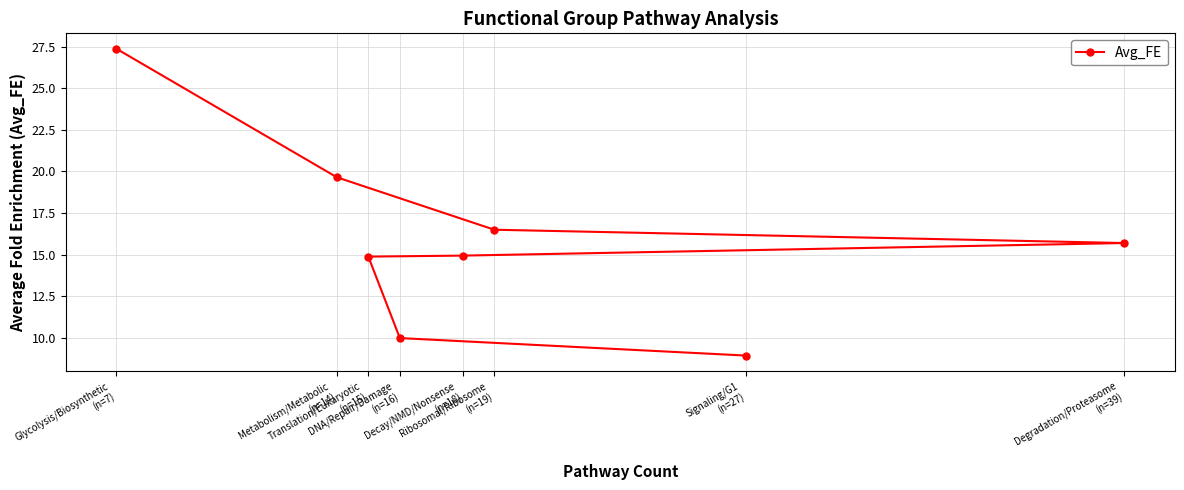

True or false: the data shows 14.9 at Translation/Eukaryotic
(n=15).

True